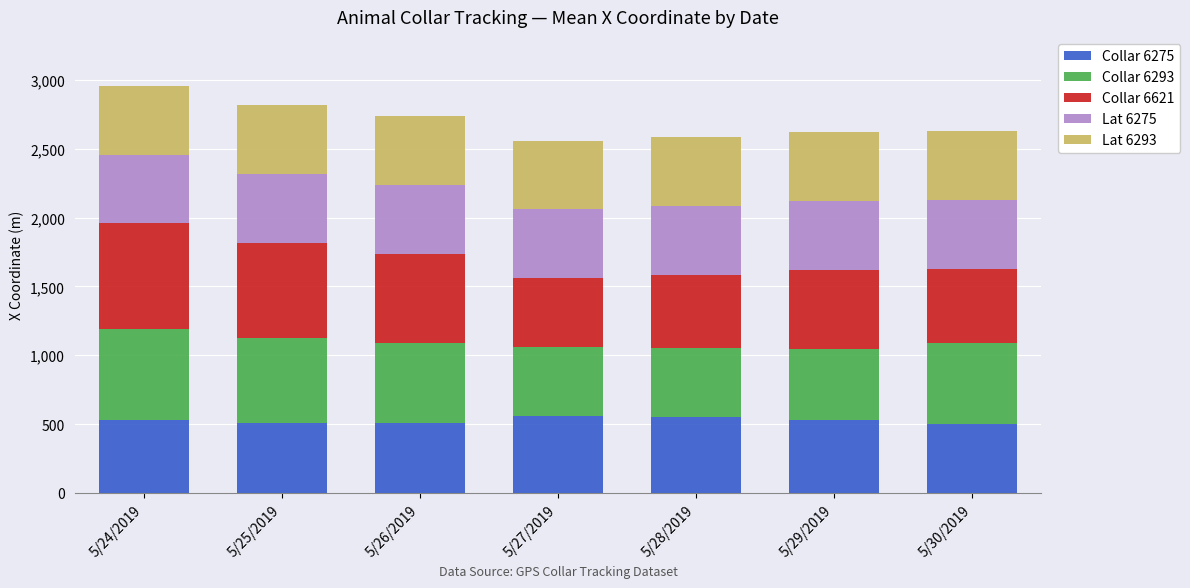

The value of Collar 6275 at 5/26/2019 is 704.2. True or false?

False